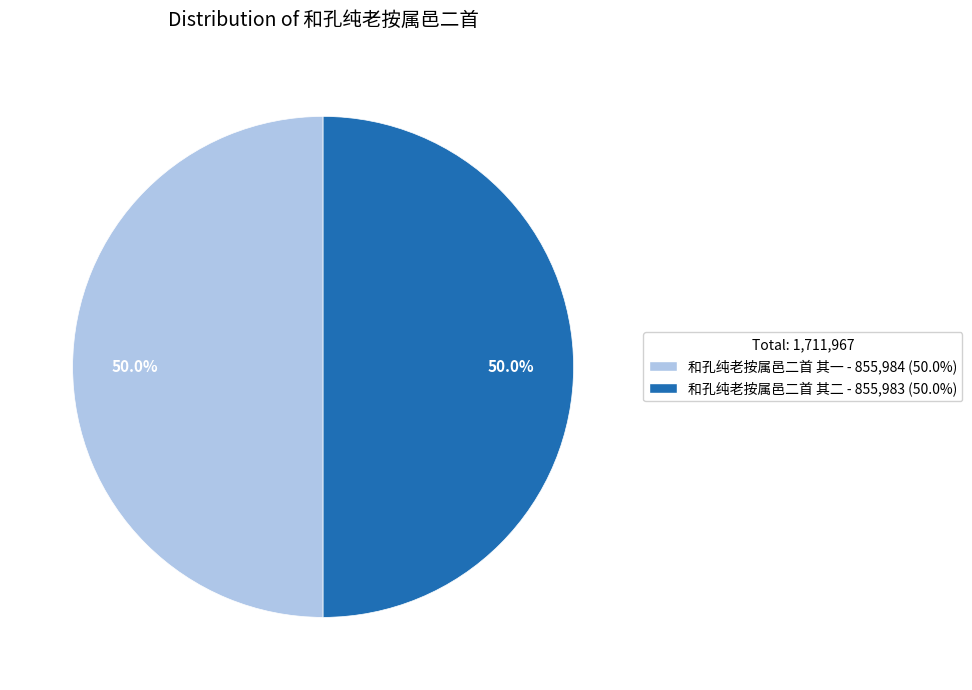

To the nearest percent, what percentage of the pie is 和孔纯老按属邑二首 其二?

50%